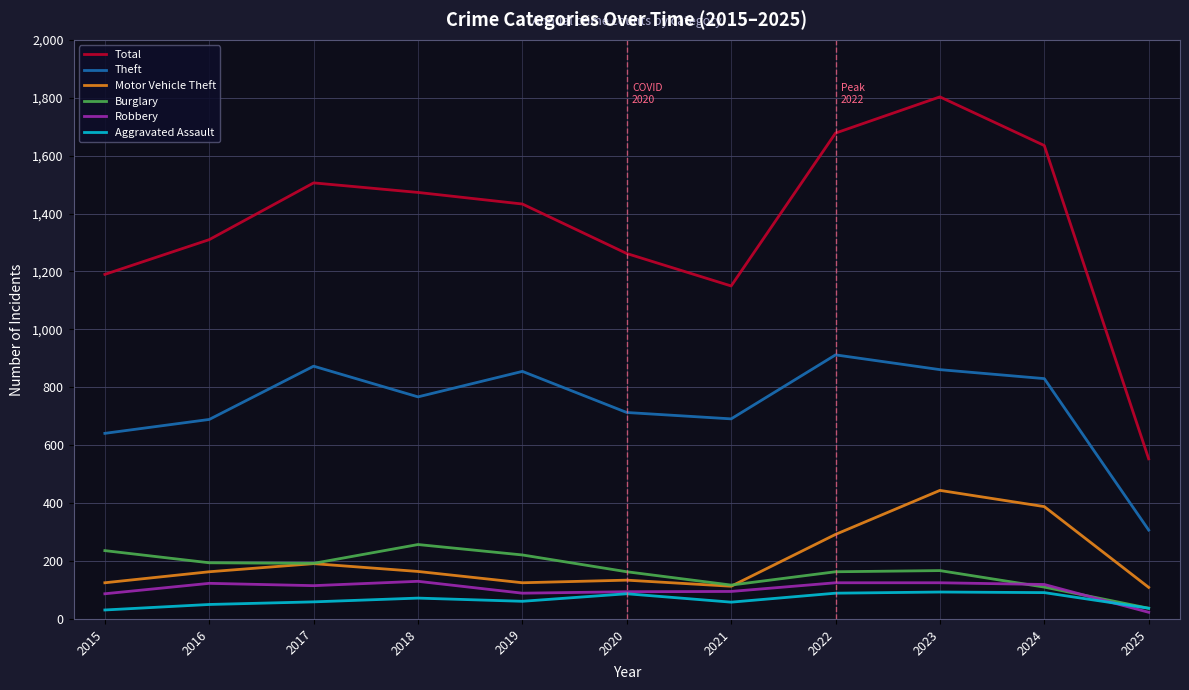

How many interior local peaks does the Theft series have?

3